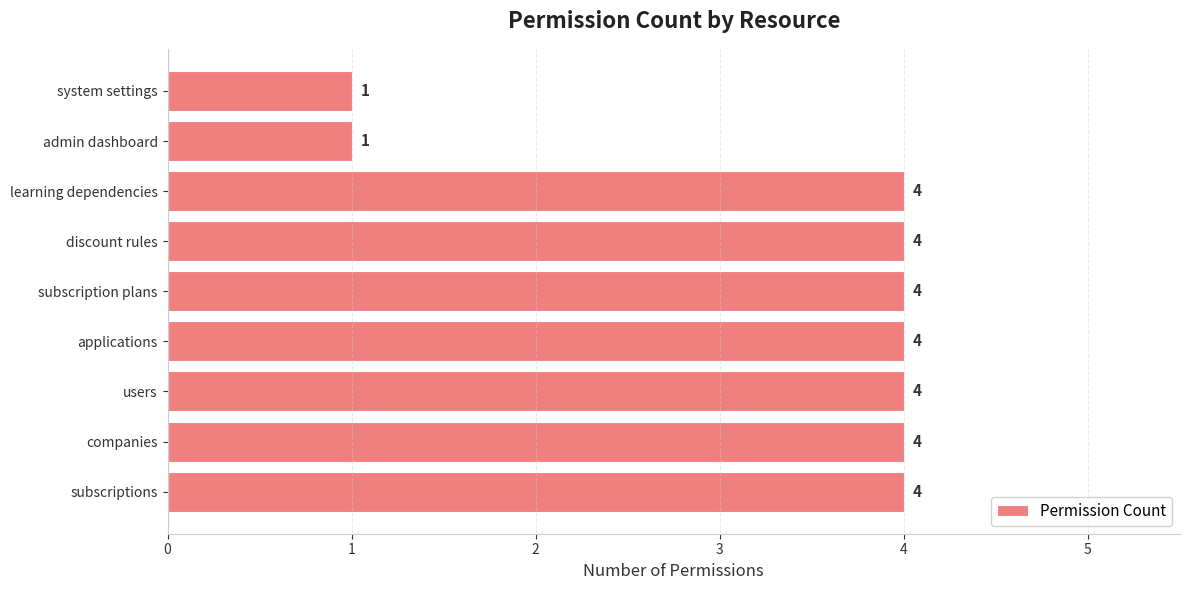

How many series are shown in this chart?

1